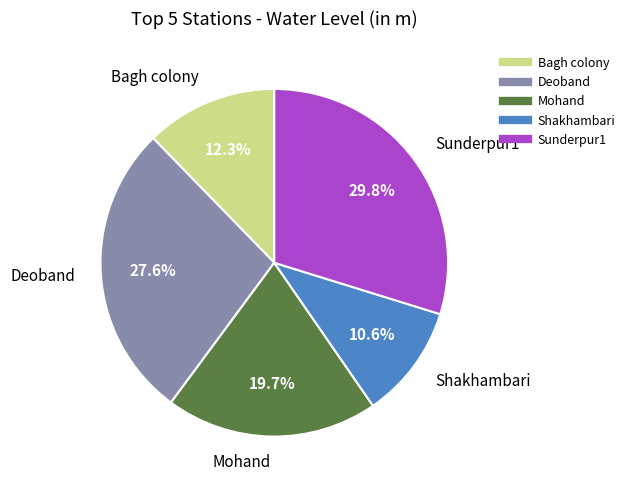

To the nearest percent, what percentage of the pie is Bagh colony?

12%